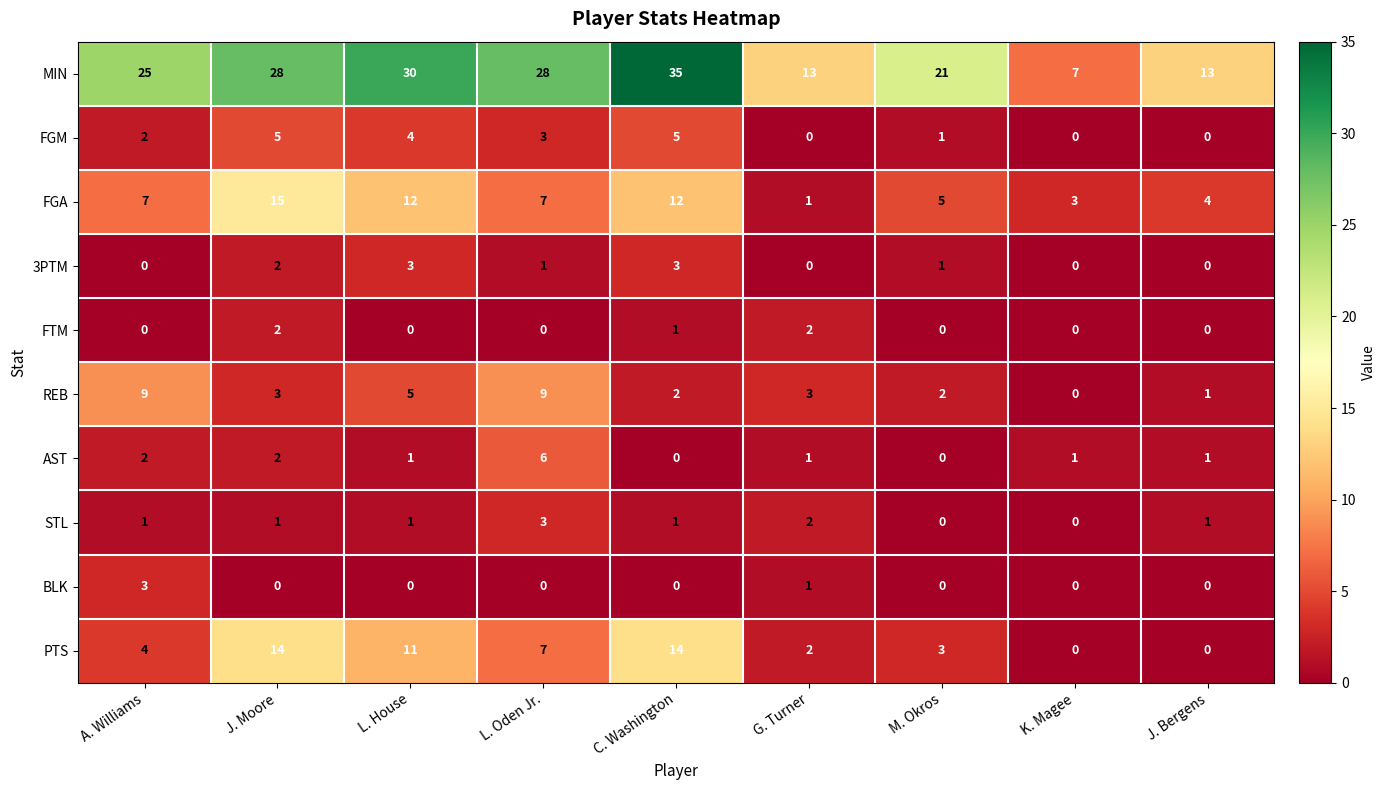

Which series has the largest range (max minus min)?

MIN